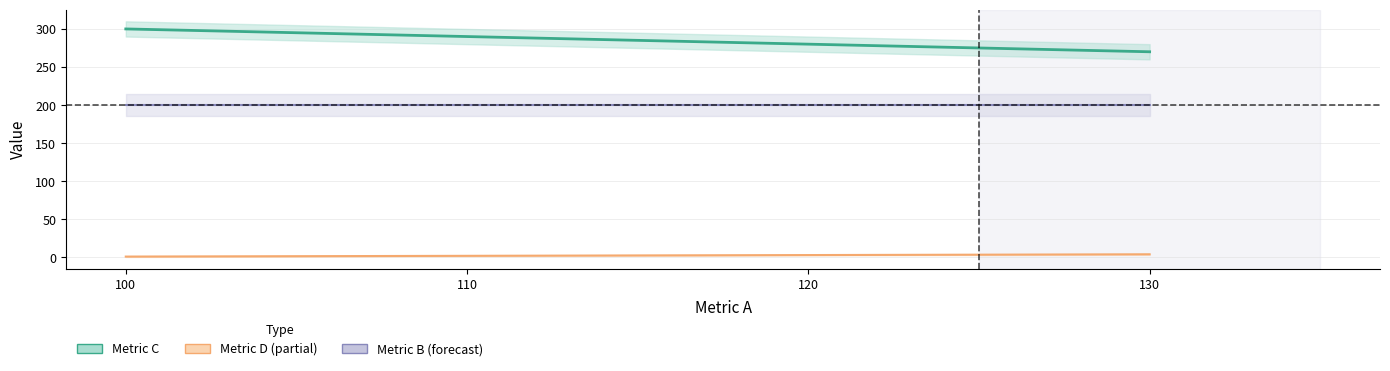

True or false: Metric C and Metric D intersect in this chart.

False